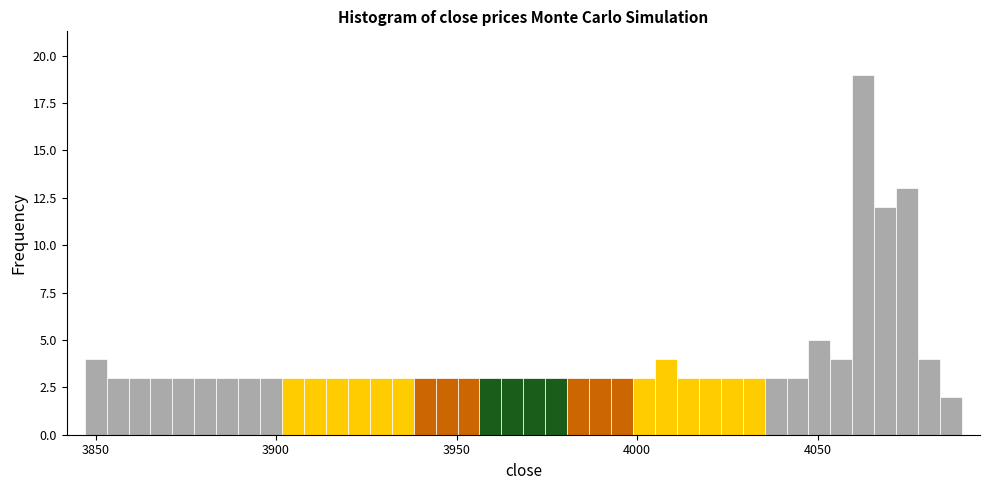

Read against the x-axis, roughly where is the centre of the tallest bar?

4065